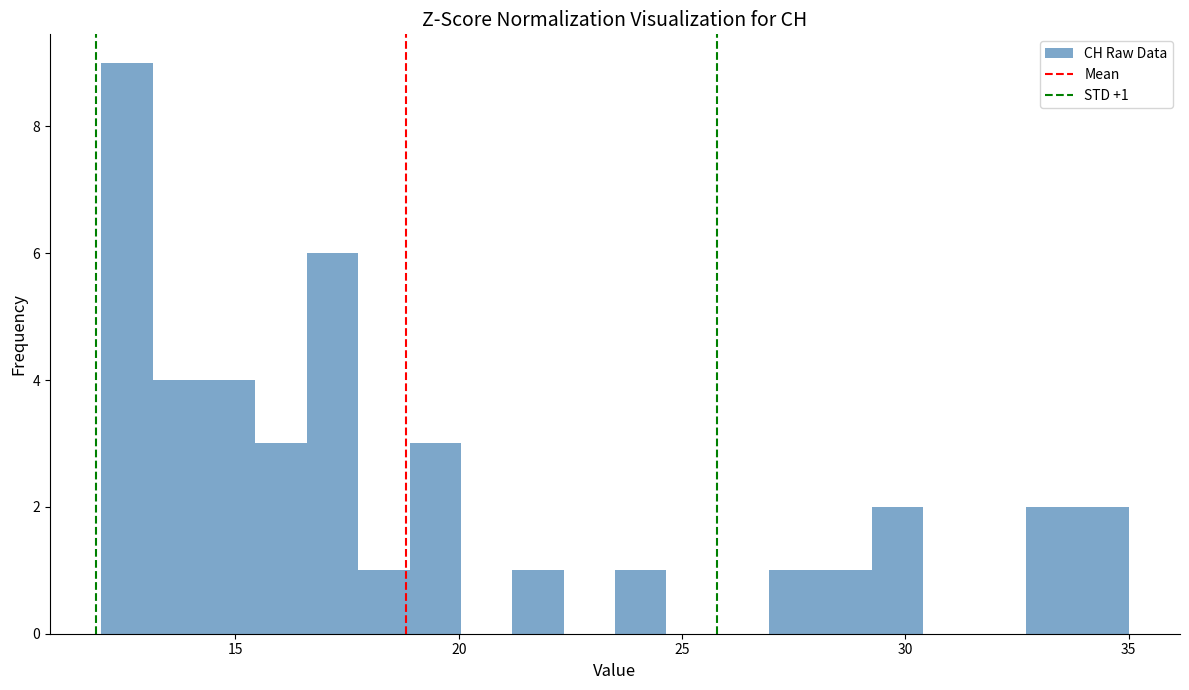

Read against the x-axis, roughly where is the centre of the tallest bar?

12.5